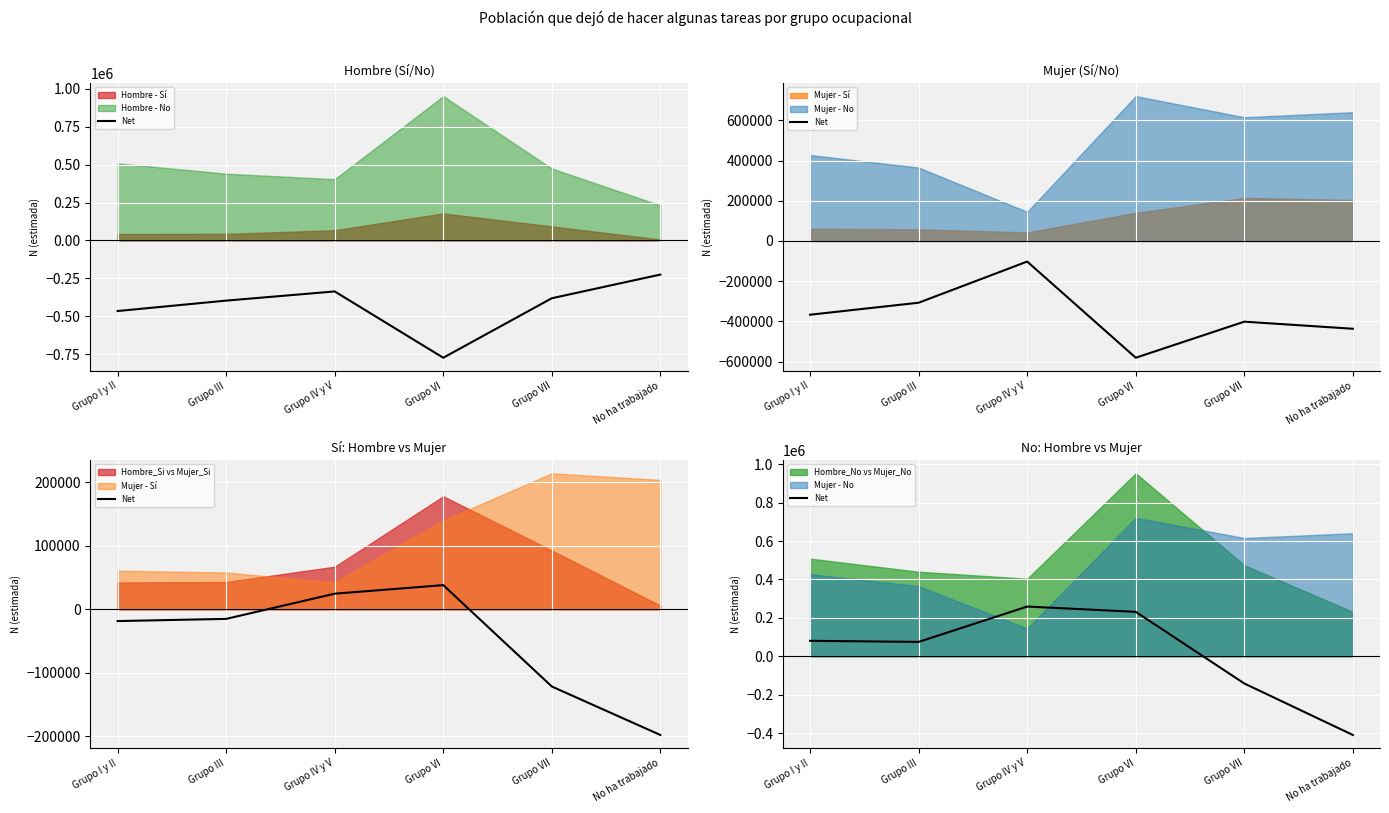

How many positive values are there?

4